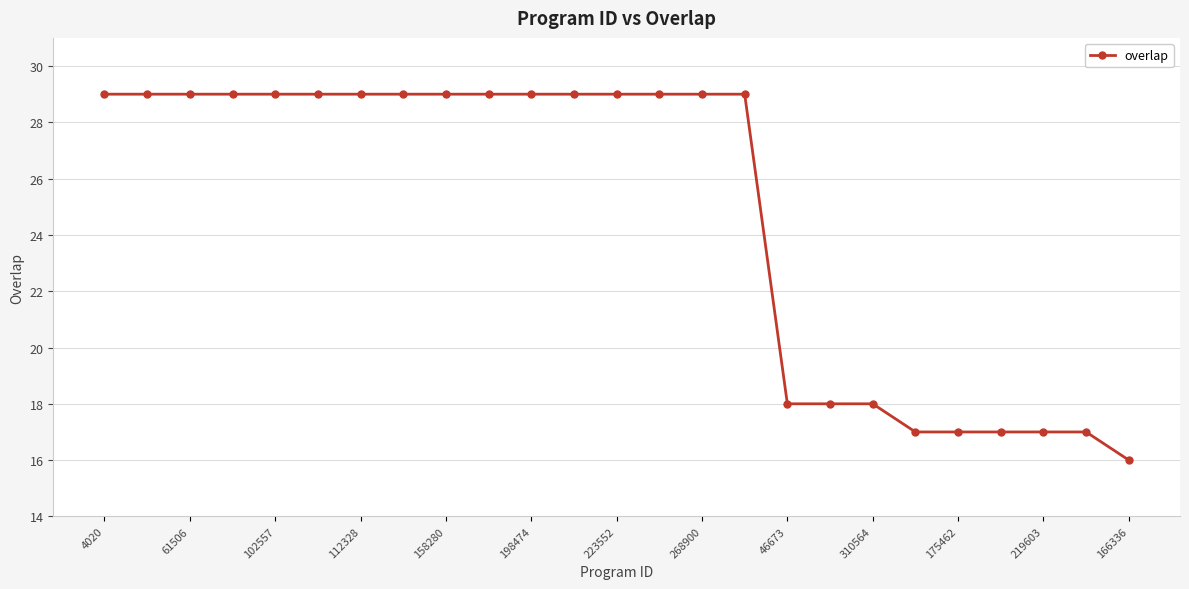

What is the value of the 20th point from the left?

17